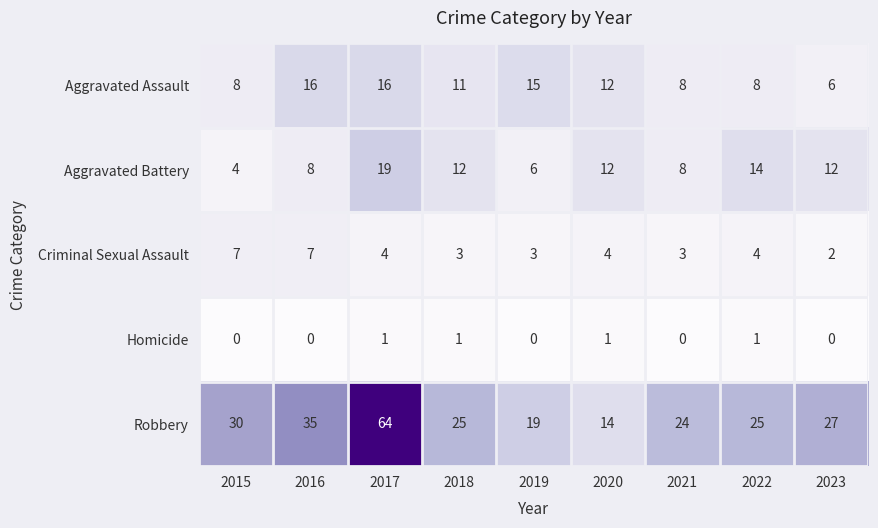

Which series has the largest range (max minus min)?

Robbery